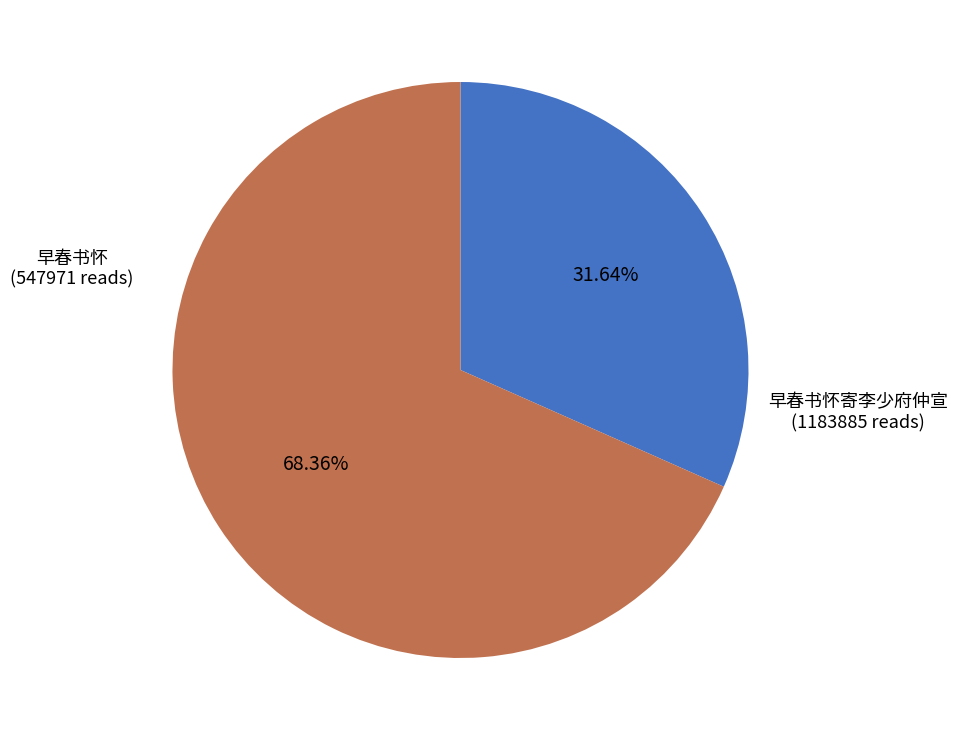

To the nearest percent, what is the difference between the largest and smallest slice percentages?

37%